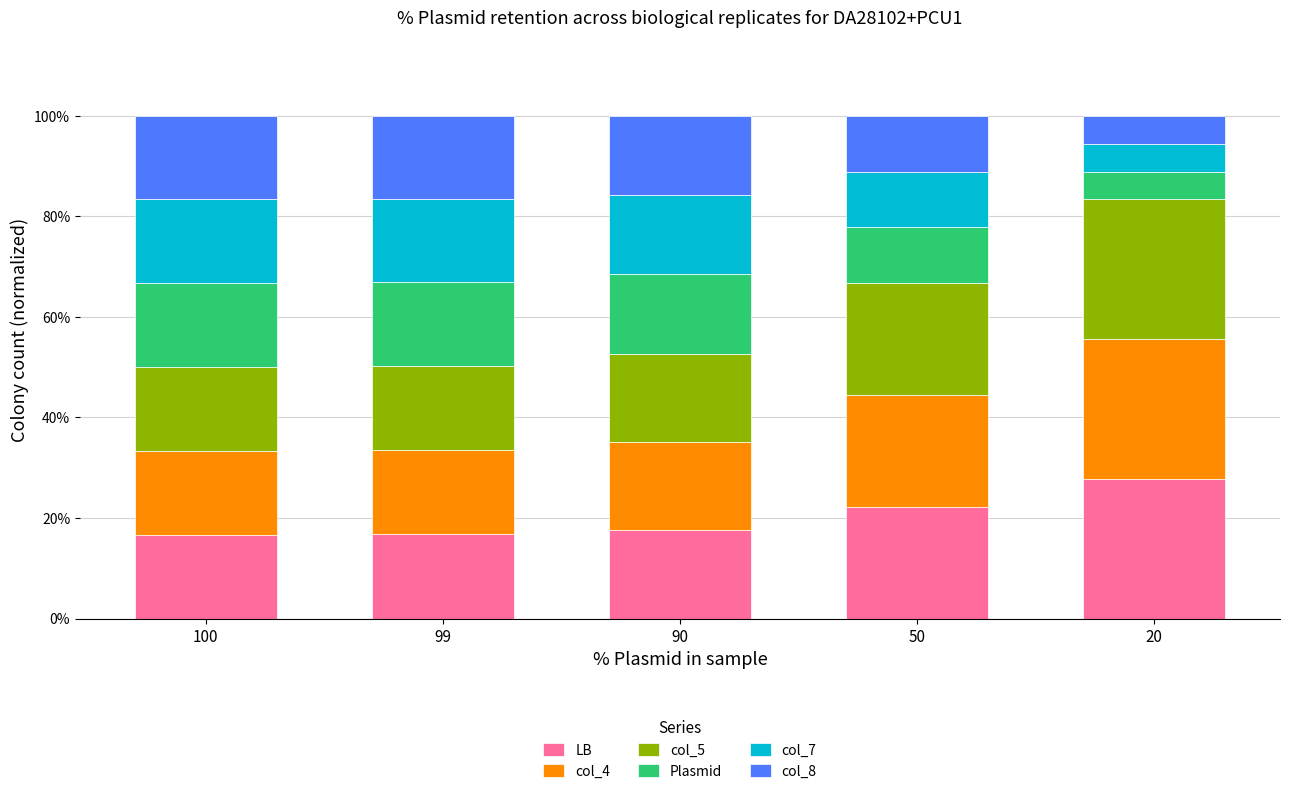

The LB series shows 27.8 at 20. True or false?

True